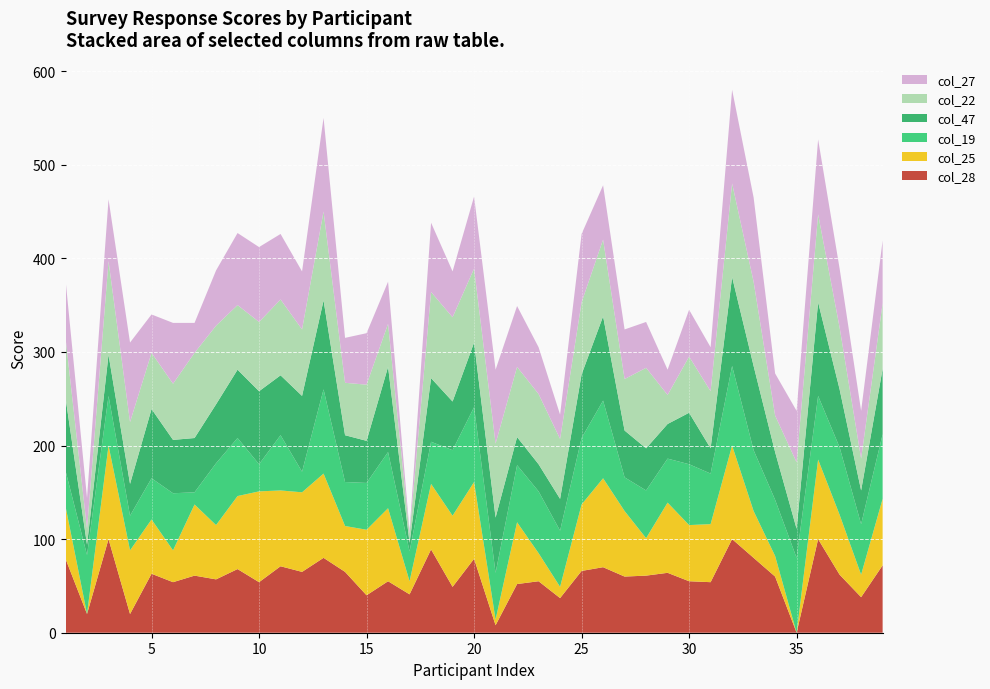

Reading left to right, what are all the values shown in this chart?

col_28: 1=79	2=20	3=100	4=20	5=63	6=54	7=61	8=57	9=68	10=54	11=71	12=65	13=80	14=65	15=40	16=55	17=41	18=89	19=49	20=79	21=8	22=52	23=55	24=37	25=66	26=70	27=60	28=61	29=64	30=55	31=54	32=100	33=80	34=60	35=0	36=100	37=62	38=38	39=72
col_25: 1=56	2=0	3=100	4=68	5=58	6=34	7=76	8=58	9=78	10=97	11=81	12=85	13=90	14=49	15=70	16=78	17=14	18=70	19=76	20=82	21=6	22=66	23=30	24=12	25=71	26=95	27=70	28=40	29=75	30=60	31=62	32=100	33=50	34=22	35=0	36=85	37=64	38=24	39=71
col_19: 1=38	2=63	3=53	4=37	5=44	6=61	7=13	8=66	9=62	10=29	11=59	12=22	13=90	14=47	15=50	16=60	17=32	18=45	19=70	20=80	21=50	22=61	23=66	24=60	25=71	26=83	27=36	28=51	29=47	30=65	31=54	32=85	33=65	34=60	35=80	36=68	37=72	38=54	39=69
col_47: 1=78	2=11	3=44	4=34	5=74	6=57	7=58	8=63	9=73	10=78	11=64	12=81	13=95	14=50	15=45	16=91	17=9	18=68	19=52	20=69	21=59	22=30	23=29	24=34	25=68	26=90	27=50	28=45	29=37	30=55	31=27	32=95	33=90	34=51	35=31	36=100	37=62	38=36	39=70
col_22: 1=64	2=17	3=100	4=66	5=60	6=60	7=91	8=84	9=69	10=74	11=81	12=71	13=95	14=56	15=60	16=46	17=10	18=92	19=90	20=79	21=79	22=75	23=75	24=64	25=77	26=82	27=55	28=86	29=31	30=60	31=61	32=100	33=90	34=39	35=71	36=94	37=66	38=34	39=70
col_27: 1=62	2=33	3=66	4=85	5=41	6=65	7=32	8=59	9=77	10=80	11=70	12=62	13=100	14=48	15=55	16=45	17=3	18=74	19=49	20=77	21=79	22=65	23=50	24=26	25=73	26=58	27=53	28=49	29=27	30=50	31=47	32=100	33=90	34=45	35=55	36=80	37=63	38=51	39=67